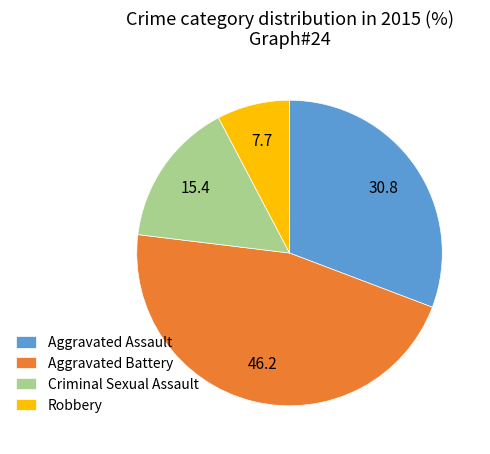

Do Criminal Sexual Assault and Robbery together represent more than half of the pie?

No